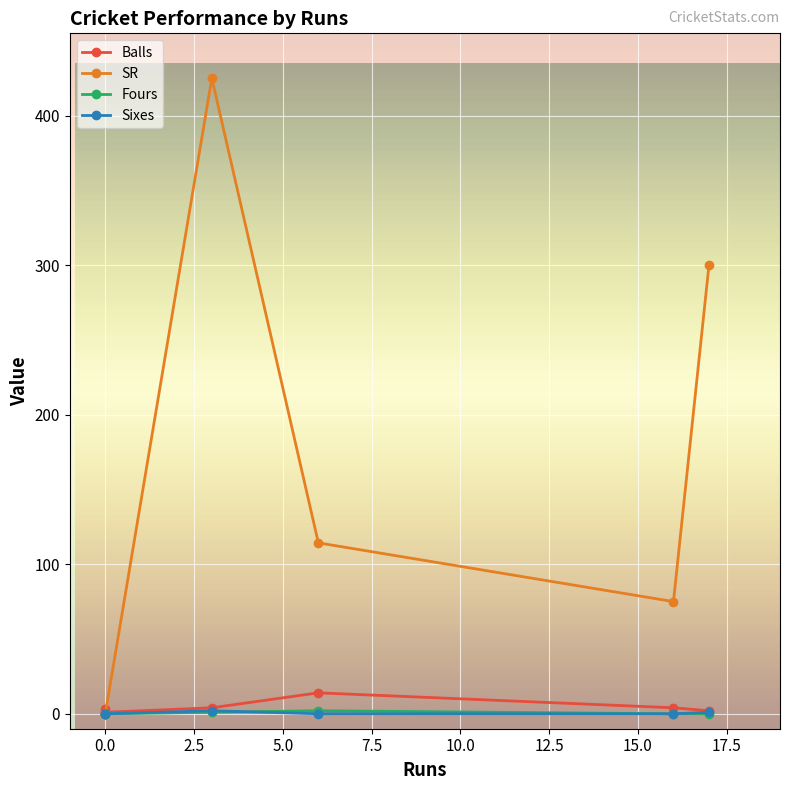

True or false: Fours has more than 1 interior local peaks.

False